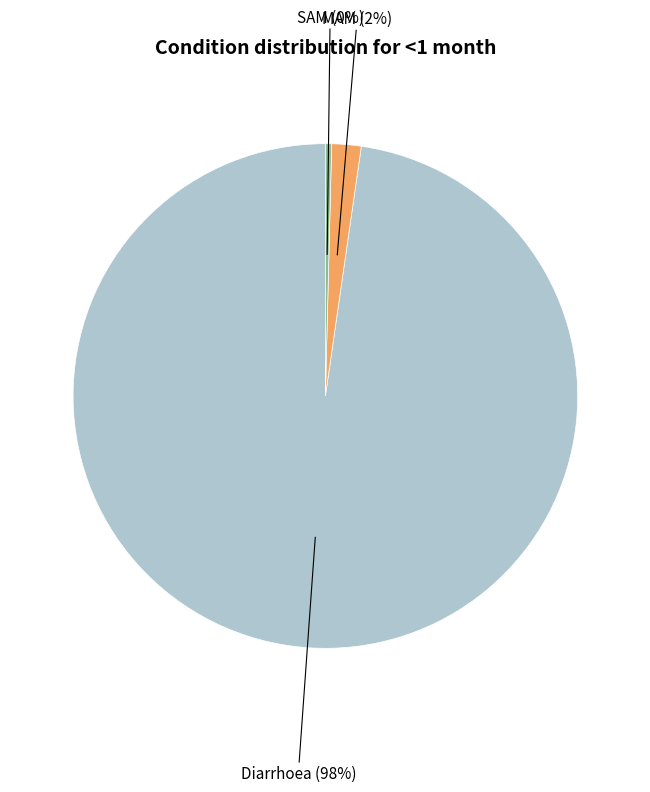

What percentage is the MAM slice, to the nearest percent?

2%